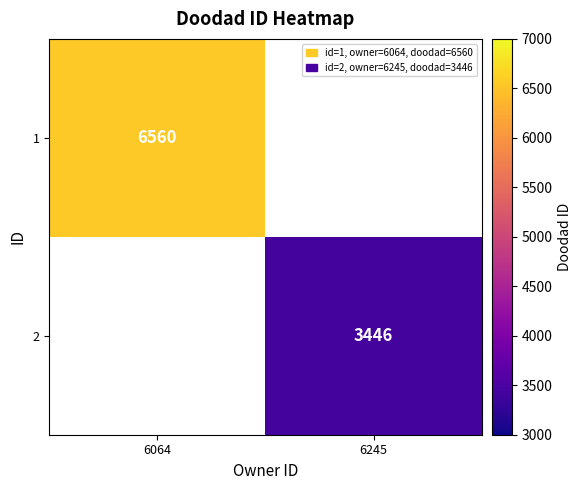

Is the value of 2 at 6245 greater than the value of 1 at 6064?

No